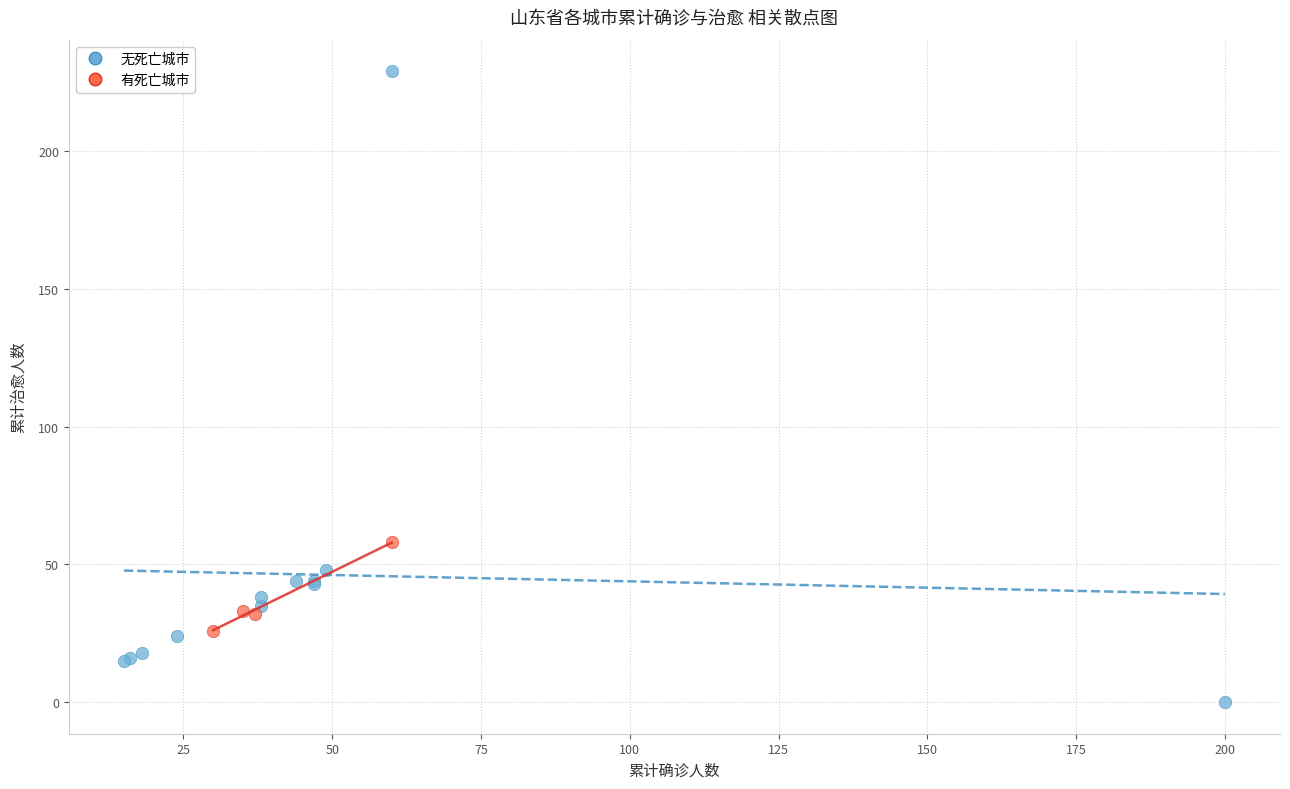

Which series reaches the minimum Y coordinate?

无死亡城市